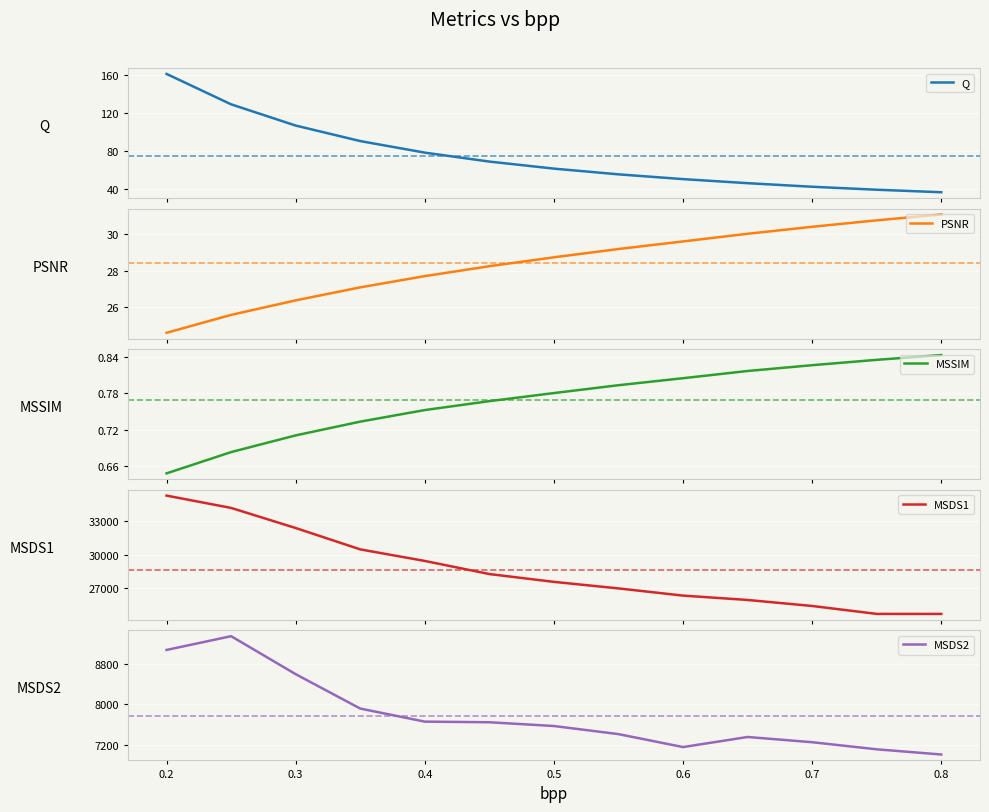

Which series has the largest total across all categories?

MSDS1